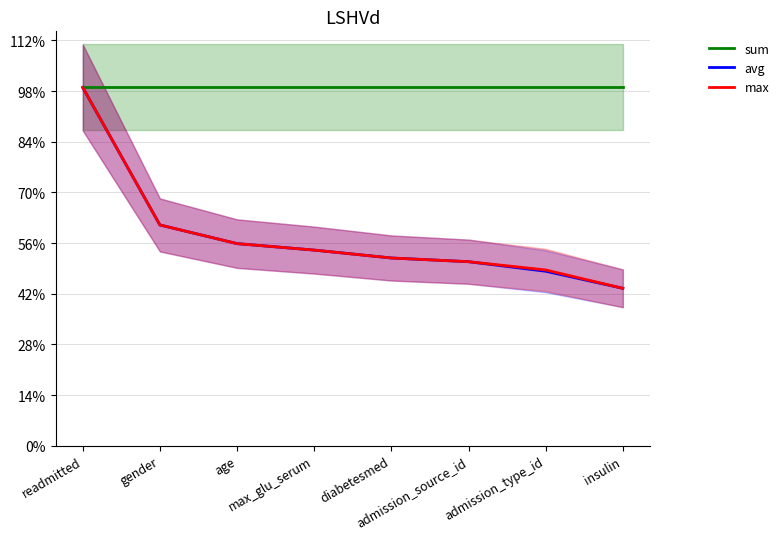

What value does the max series have at age?

0.8